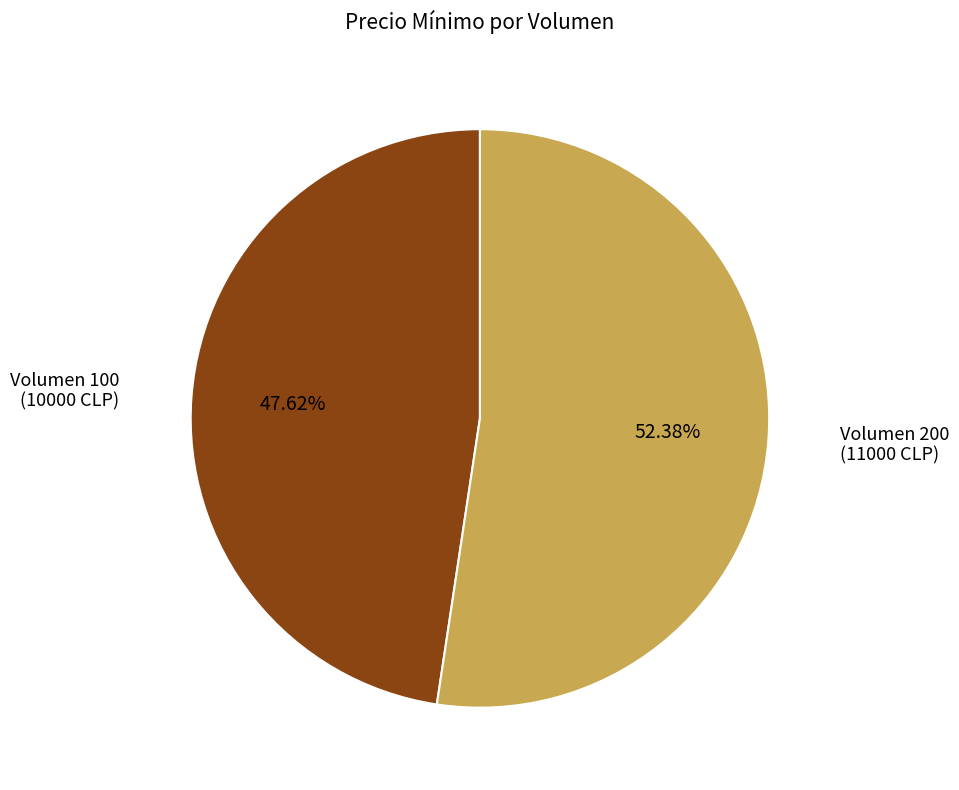

Is there any slice that represents more than half of the pie?

Yes